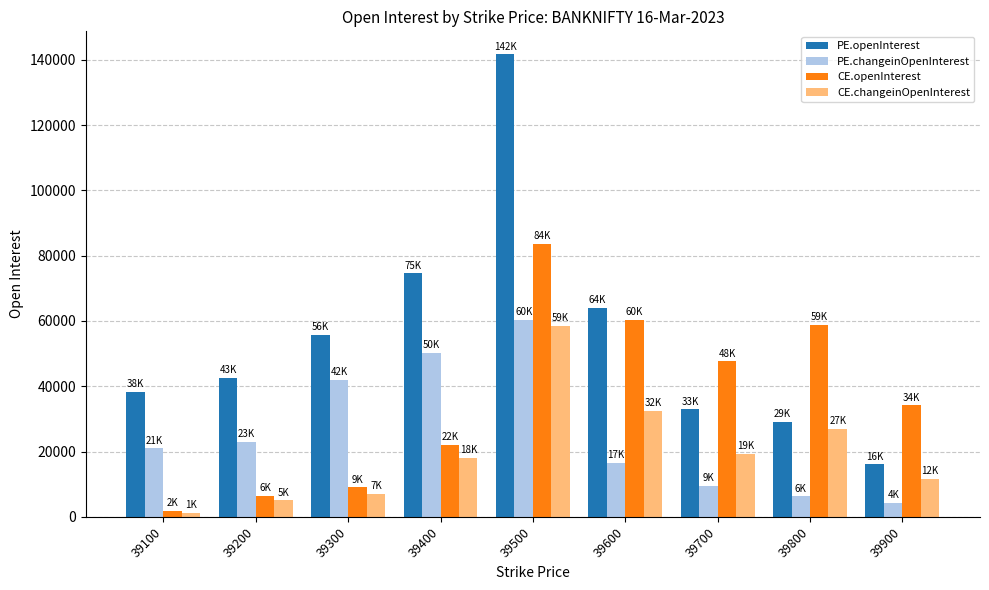

What is the minimum value shown in the chart?

1241